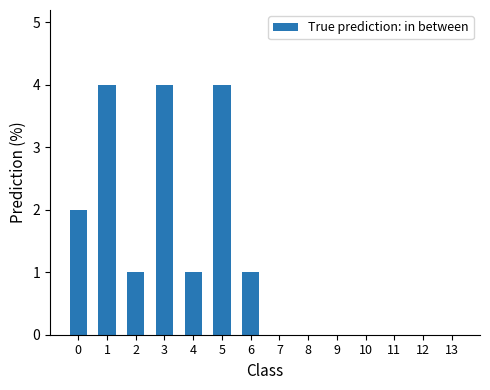

How many distinct data groups are displayed?

1